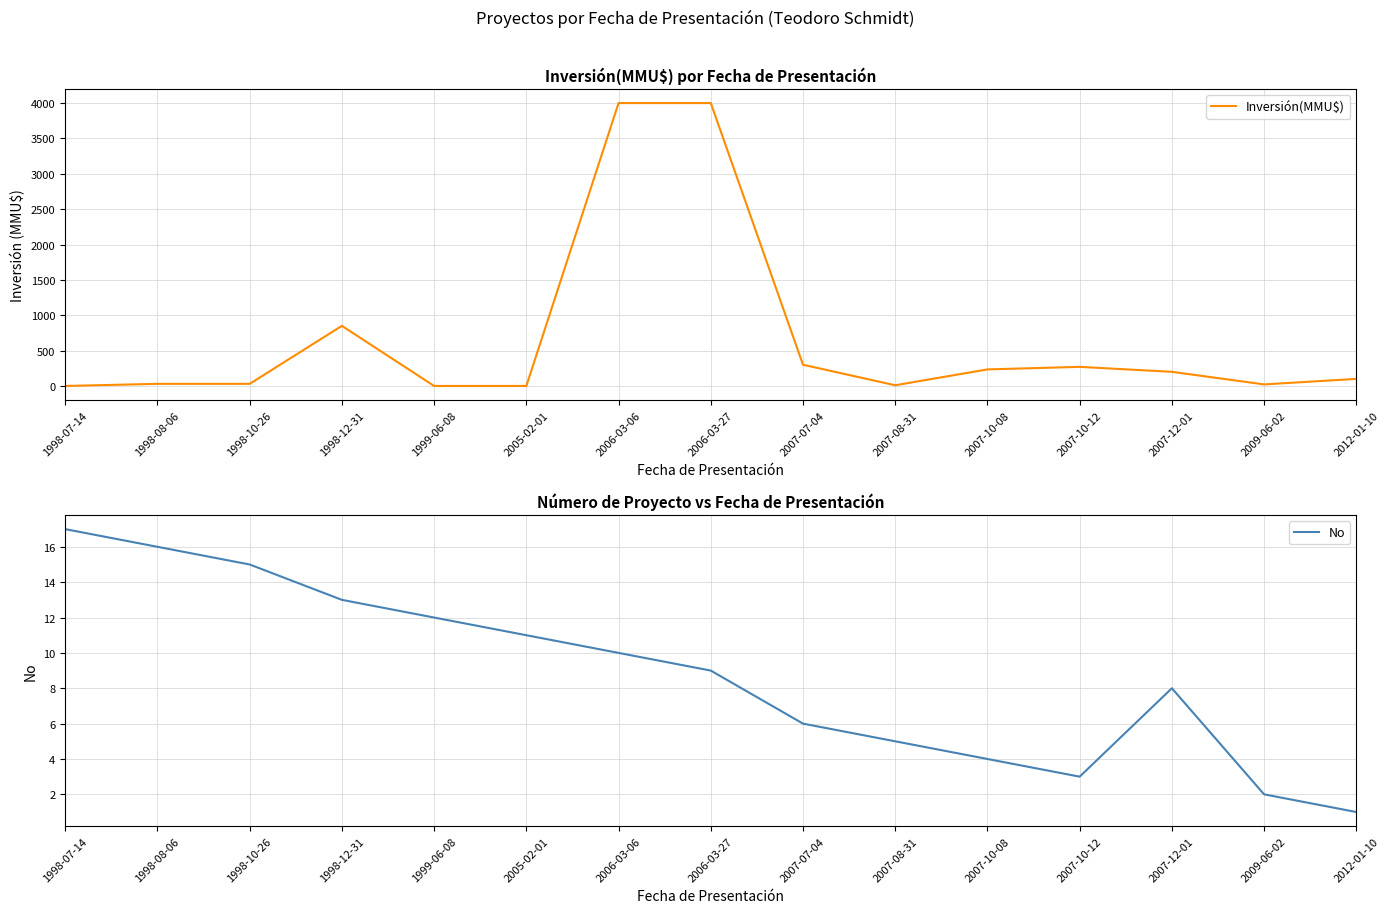

True or false: No has more than 1 points higher than both neighbors.

False